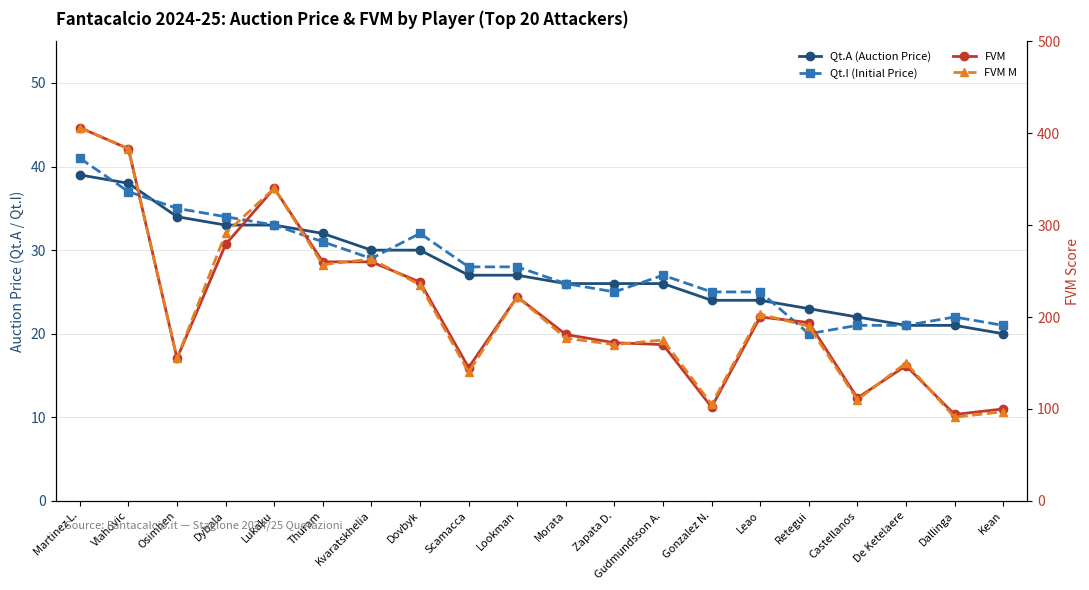

Is this an area chart (filled region under the line)?

No